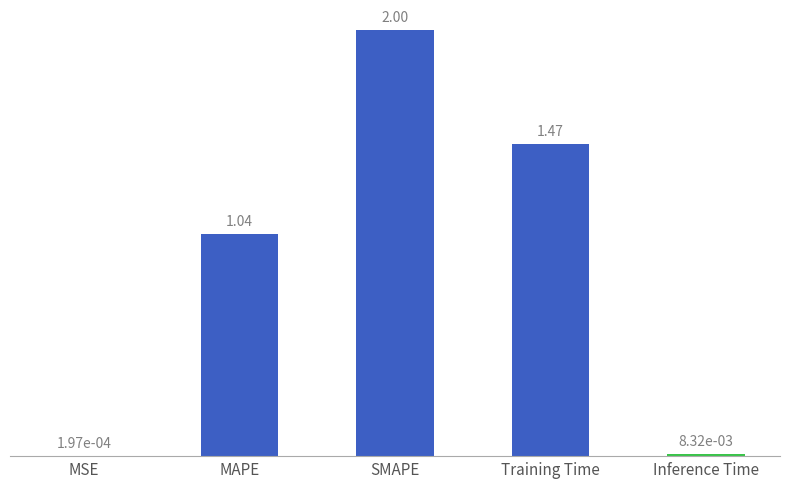

Between Inference Time and Training Time, which is larger?

Training Time